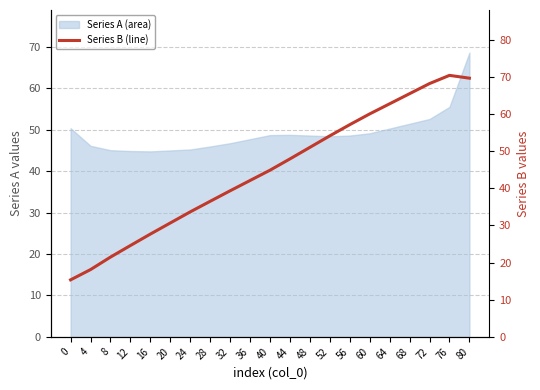

How many points are higher than both their immediate neighbors (excluding endpoints)?

1